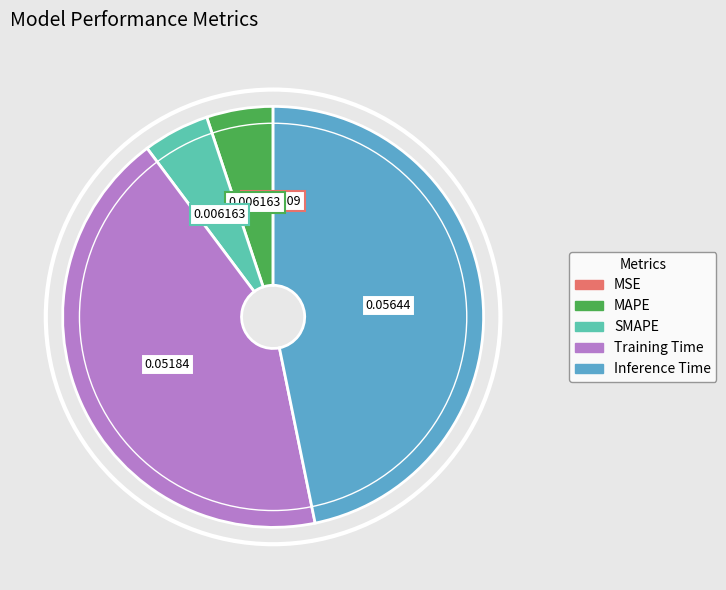

Combined, do MAPE and Training Time account for over 50%?

No